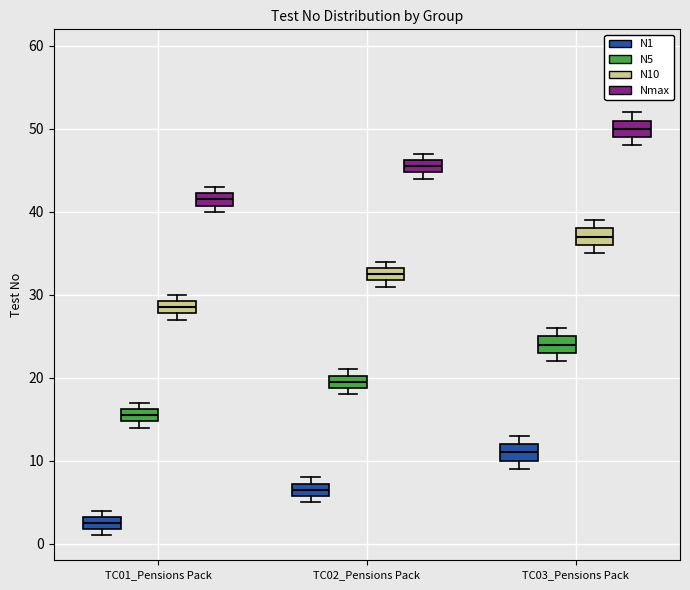

Reading left to right, read every box against the y-axis: the position of its median line, the range the box covers, and the ends of its whiskers. The values are not printed on the chart, so give them approximately, as read against the axis.

TC01_Pensions Pack (N1): median 3 (inside the box), box 2 to 3, whiskers 1 to 4
TC01_Pensions Pack (N5): median 16 (inside the box), box 15 to 16, whiskers 14 to 17
TC01_Pensions Pack (N10): median 29 (inside the box), box 28 to 29, whiskers 27 to 30
TC01_Pensions Pack (Nmax): median 42 (inside the box), box 41 to 42, whiskers 40 to 43
TC02_Pensions Pack (N1): median 7 (inside the box), box 6 to 7, whiskers 5 to 8
TC02_Pensions Pack (N5): median 20 (inside the box), box 19 to 20, whiskers 18 to 21
TC02_Pensions Pack (N10): median 33 (inside the box), box 32 to 33, whiskers 31 to 34
TC02_Pensions Pack (Nmax): median 46 (inside the box), box 45 to 46, whiskers 44 to 47
TC03_Pensions Pack (N1): median 11, box 10 to 12, whiskers 9 to 13
TC03_Pensions Pack (N5): median 24, box 23 to 25, whiskers 22 to 26
TC03_Pensions Pack (N10): median 37, box 36 to 38, whiskers 35 to 39
TC03_Pensions Pack (Nmax): median 50, box 49 to 51, whiskers 48 to 52